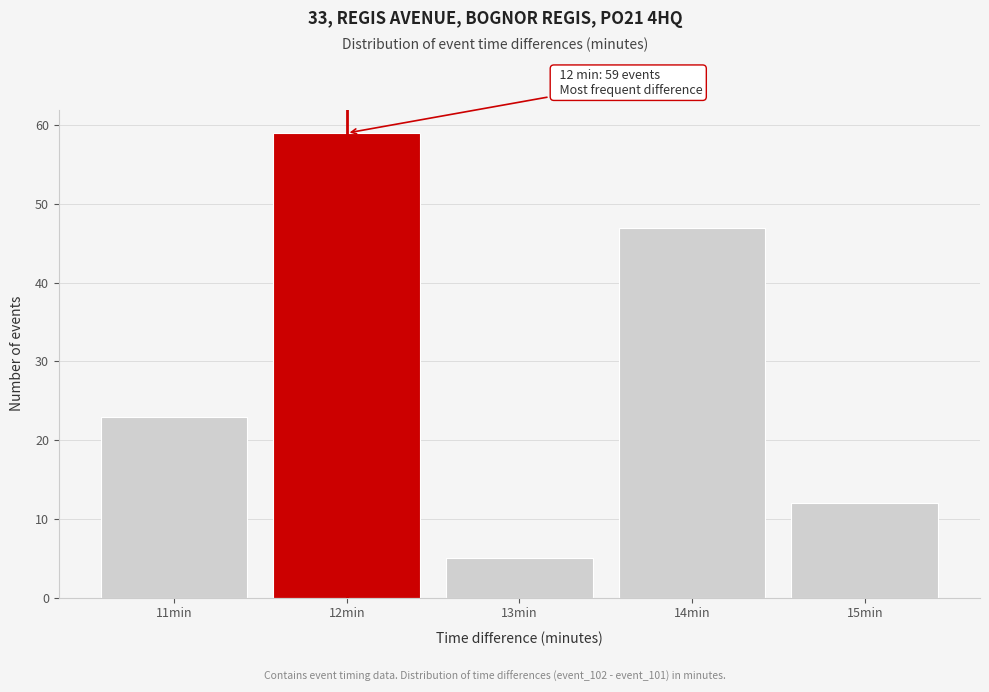

Reading right to left, extract all data points from this chart.

15min=12	14min=47	13min=5	12min=59	11min=23